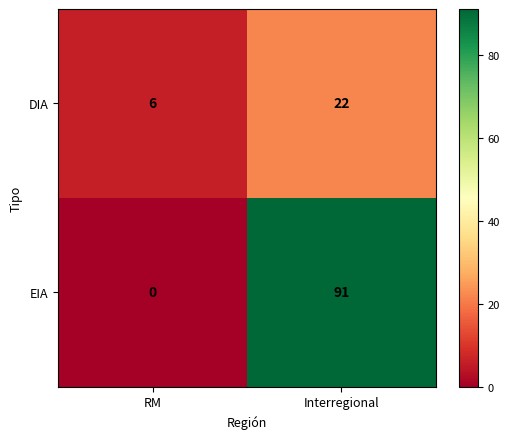

What is the average value of the EIA series?

46